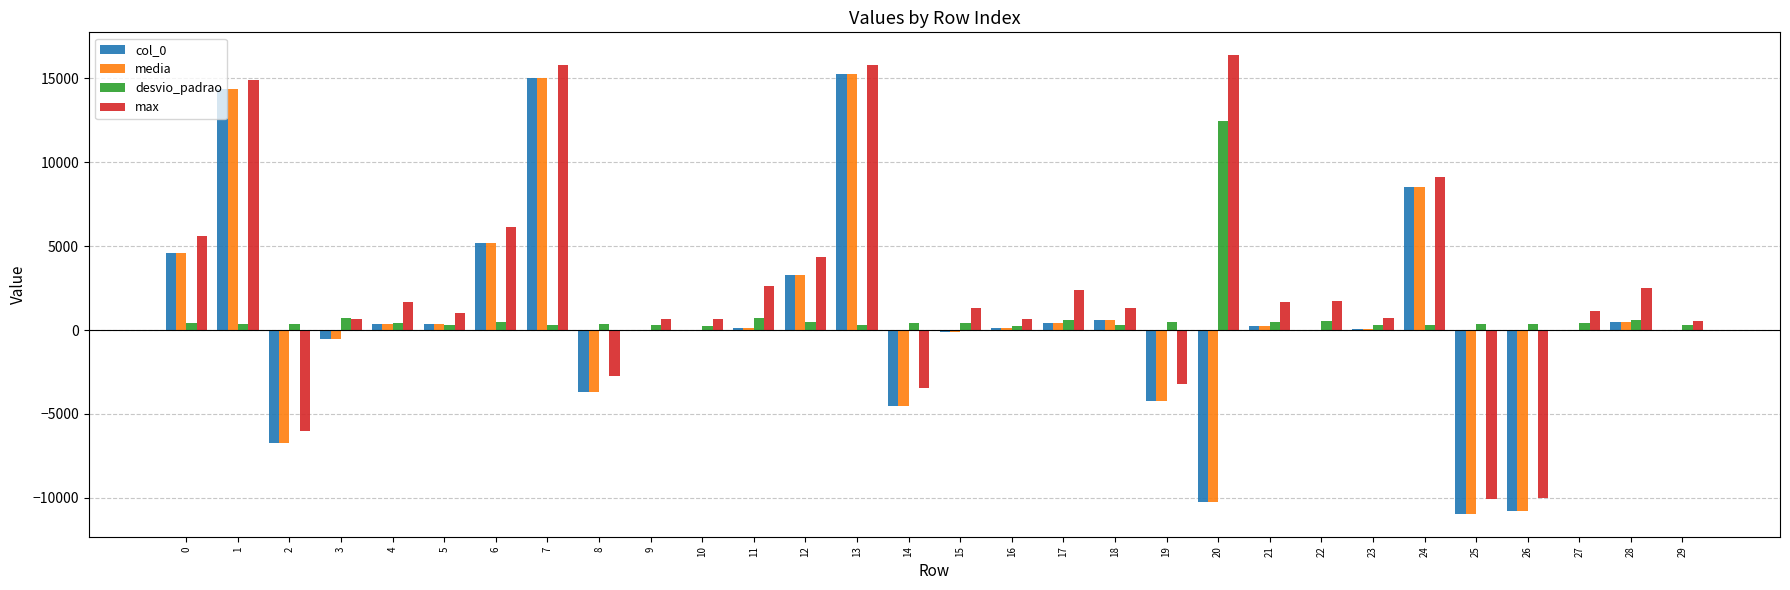

Which series has the largest total across all categories?

max